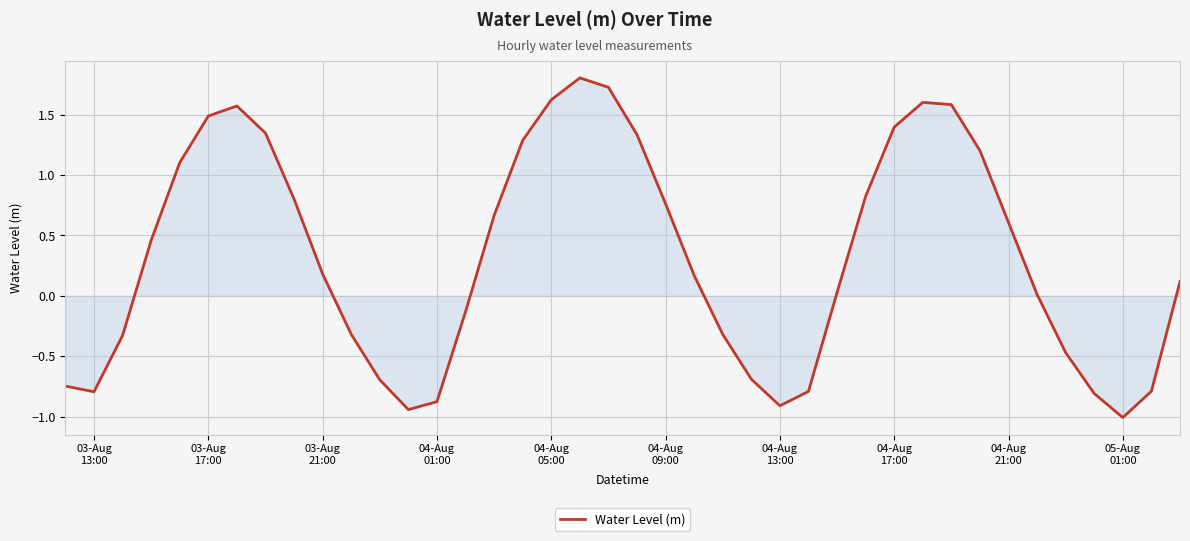

What is the difference between the maximum and minimum values?

2.8